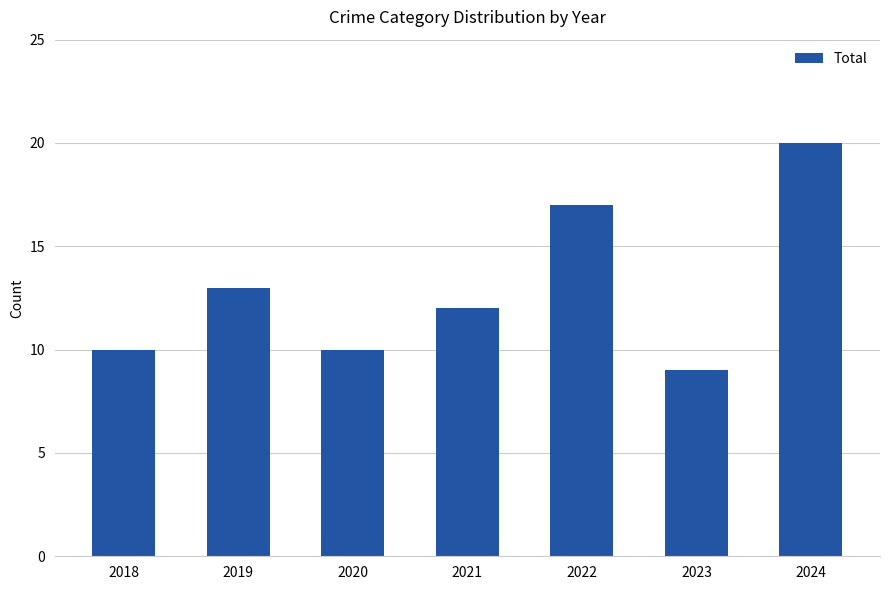

What value does the data have at 2022, to the nearest 5?

15